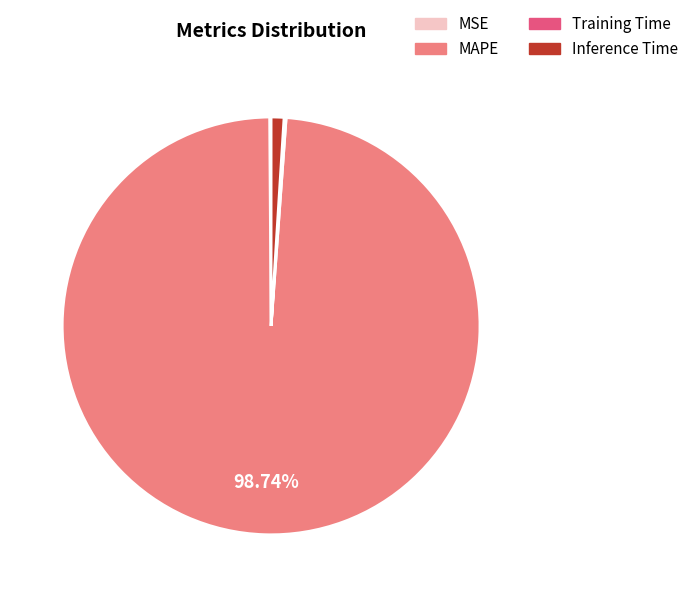

Which category accounts for the majority?

MAPE